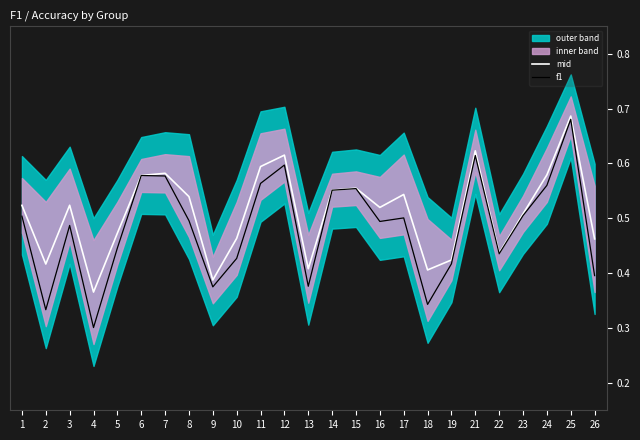

Where is f1 nearest to the value 0?

4